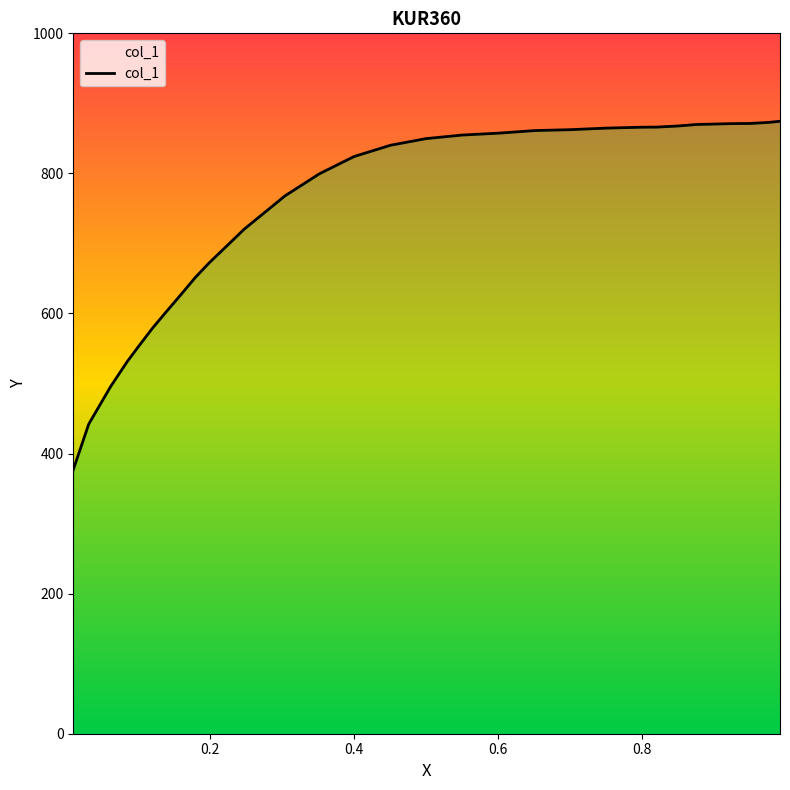

What is the smallest value displayed?

377.0